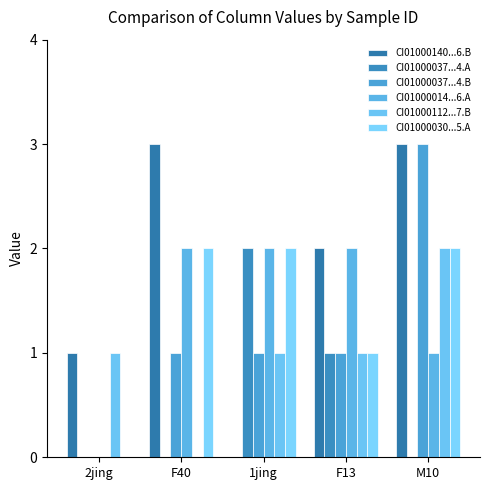

Which series has the largest range (max minus min)?

CI01000140...6.B